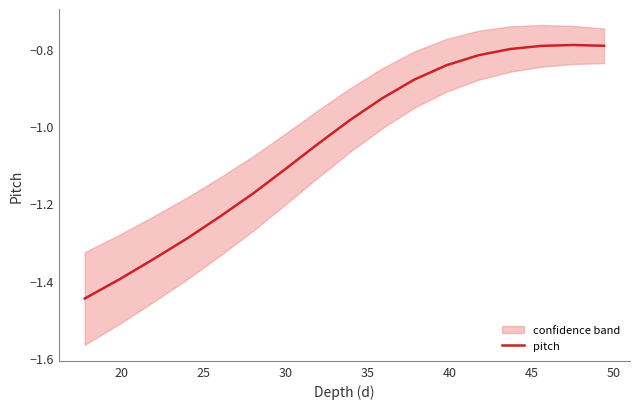

How many lines are shown in the chart?

1